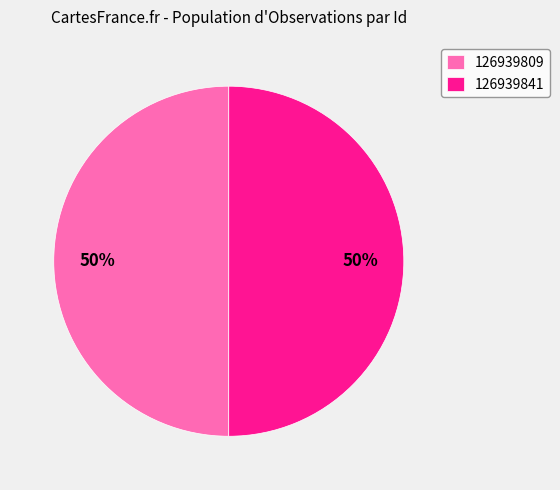

Approximately how many times larger is the value at 126939809 compared to 126939841?

1.0